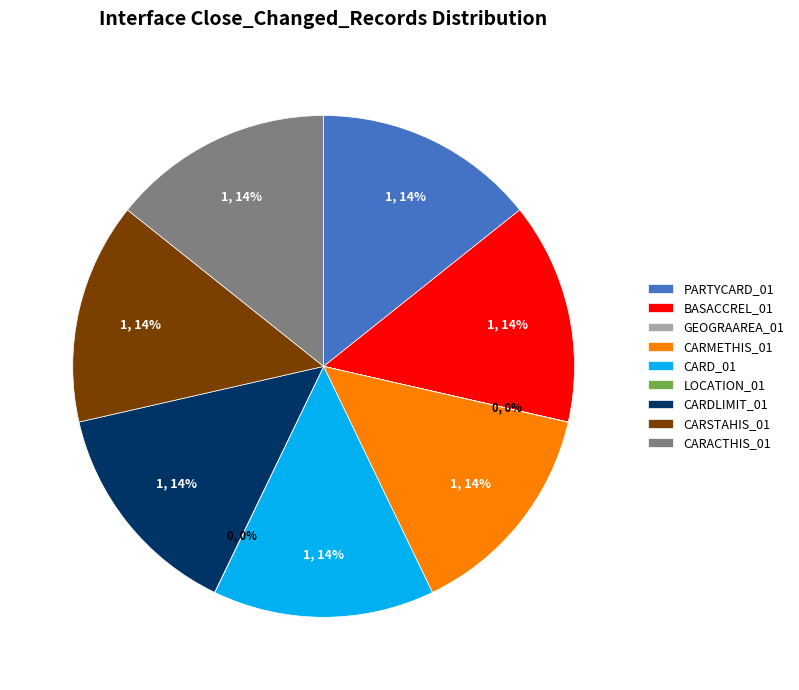

To the nearest percent, what is the difference between the largest and smallest slice percentages?

14%